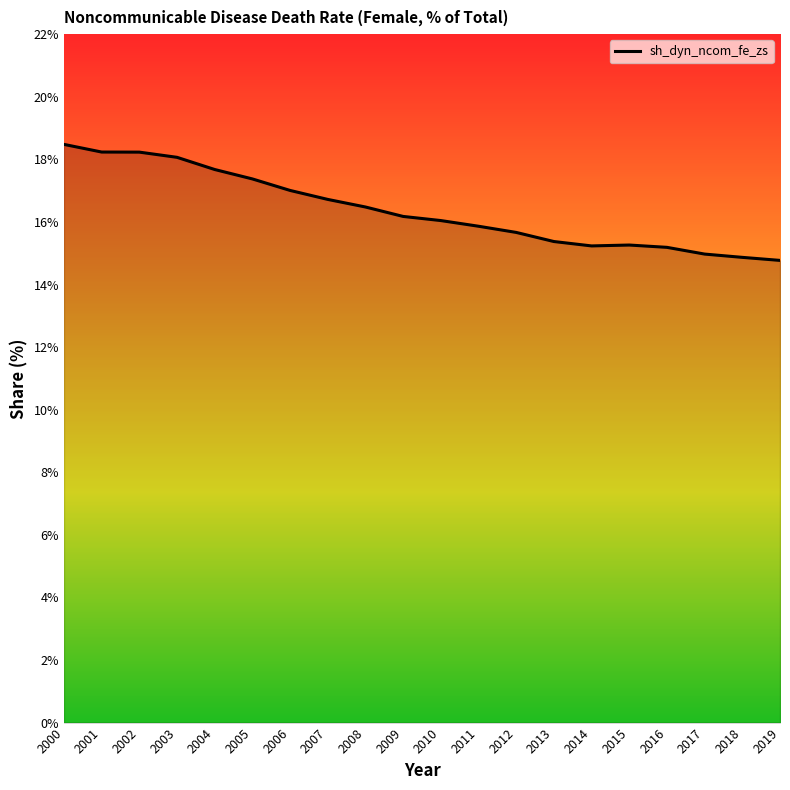

What is the minimum value shown in the chart?

14.8